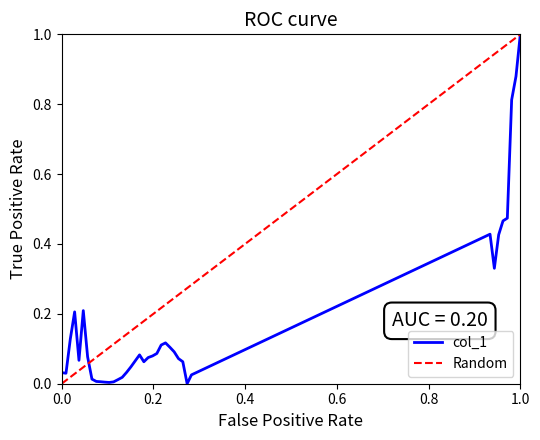

At which label does col_1 reach its peak?

1.0